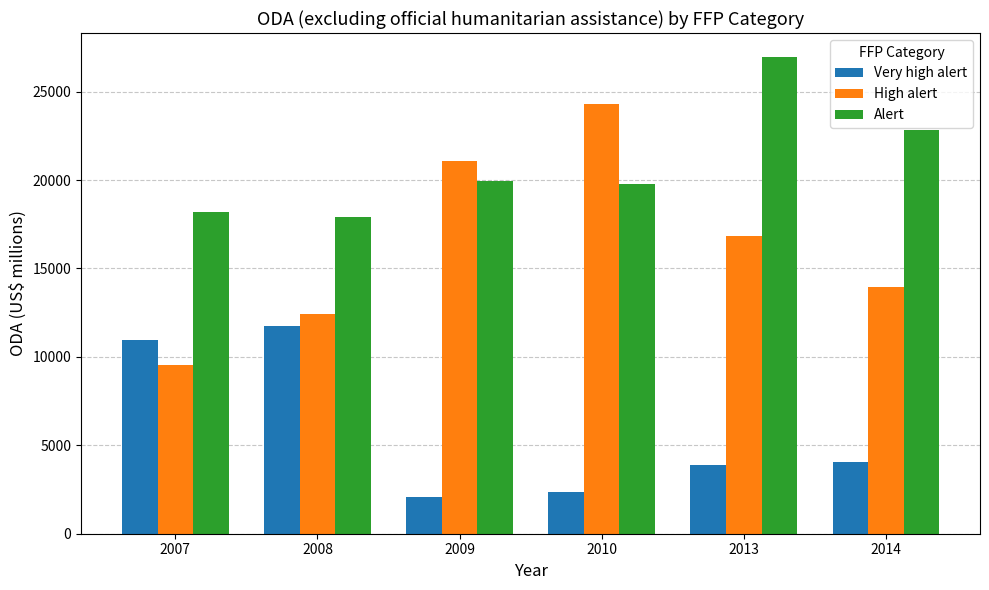

The value of Alert at 2008 is 17930.5. True or false?

True